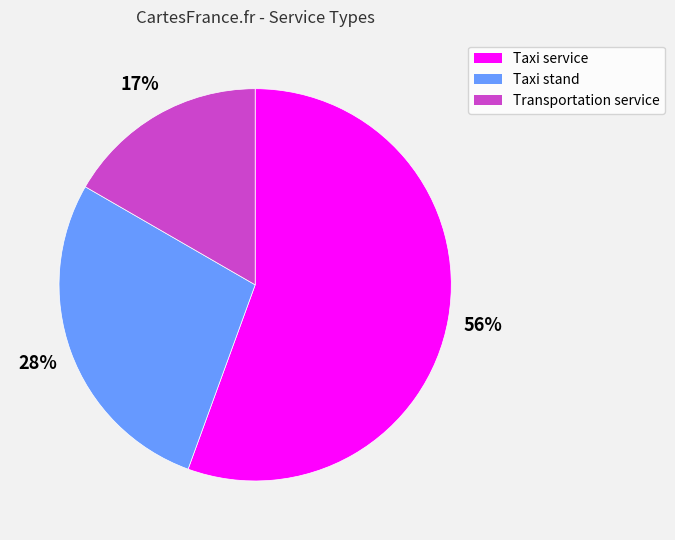

Count the number of slices in the pie.

3